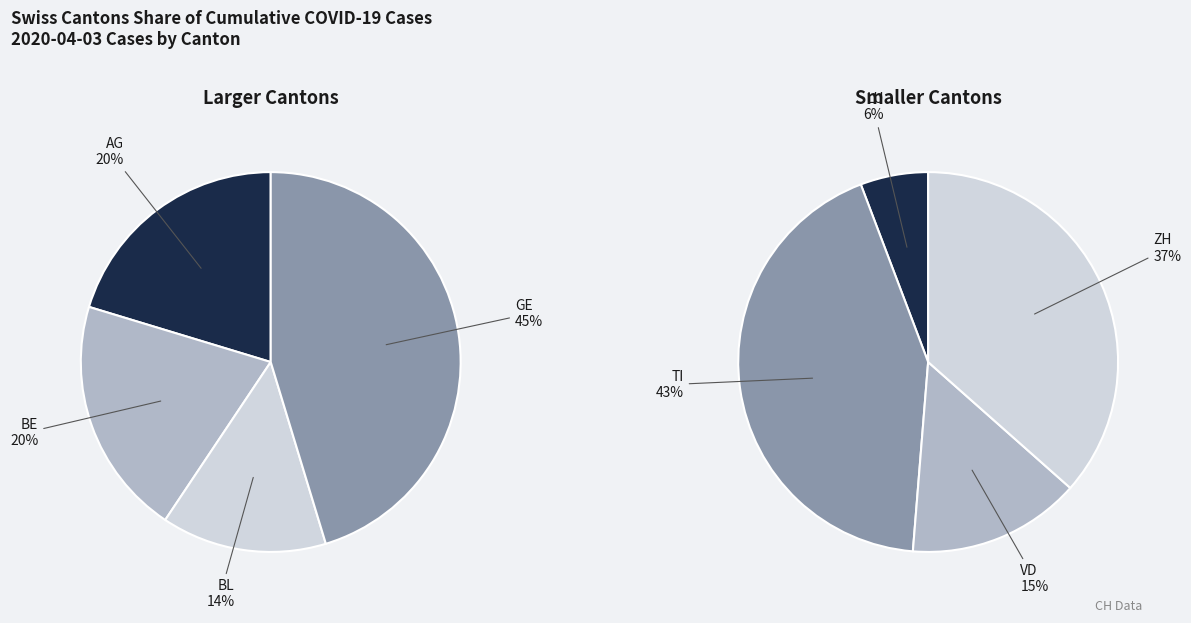

The TI slice represents 15% of the pie. True or false?

False